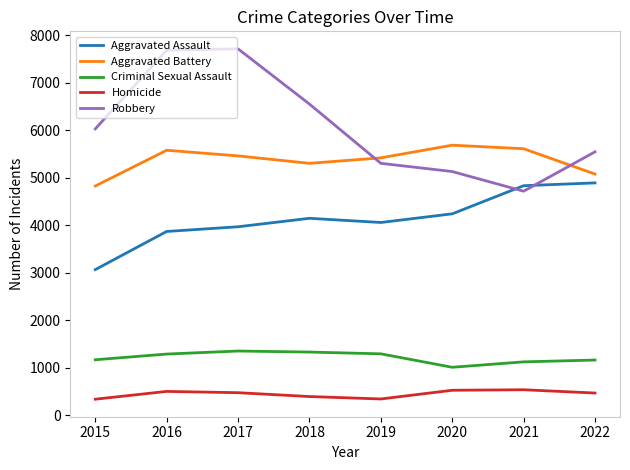

What is the maximum value shown in the chart?

7715